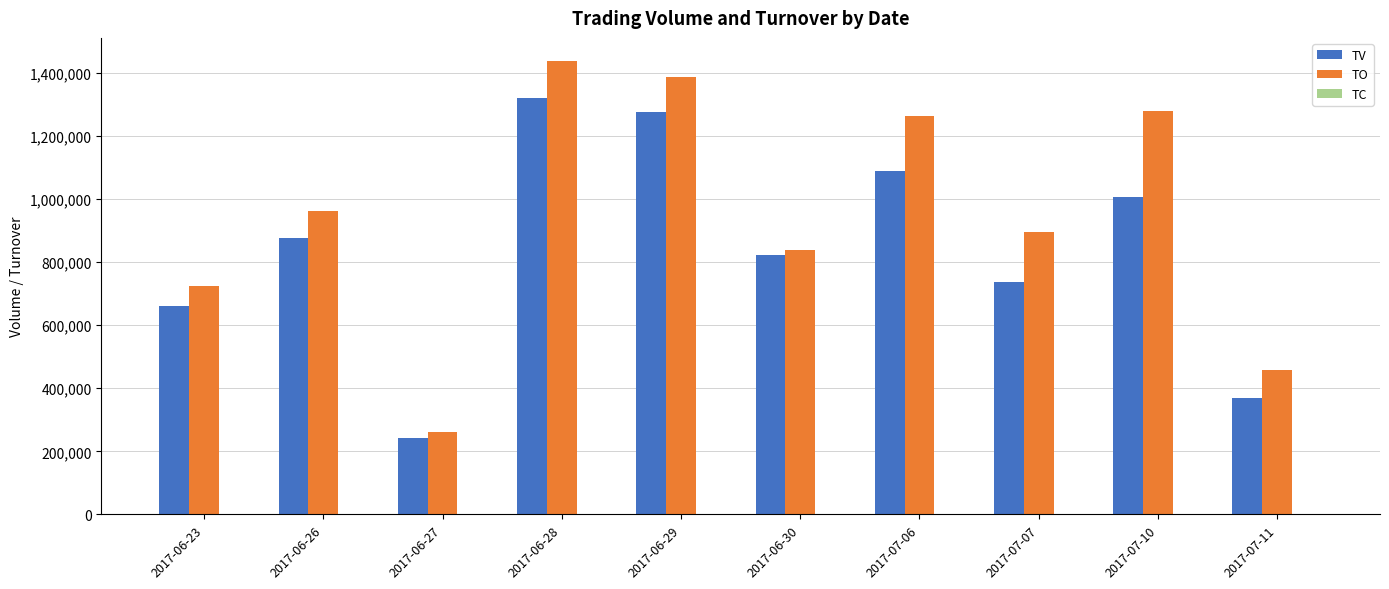

Which series changed the most between 2017-06-29 and 2017-06-30?

TO